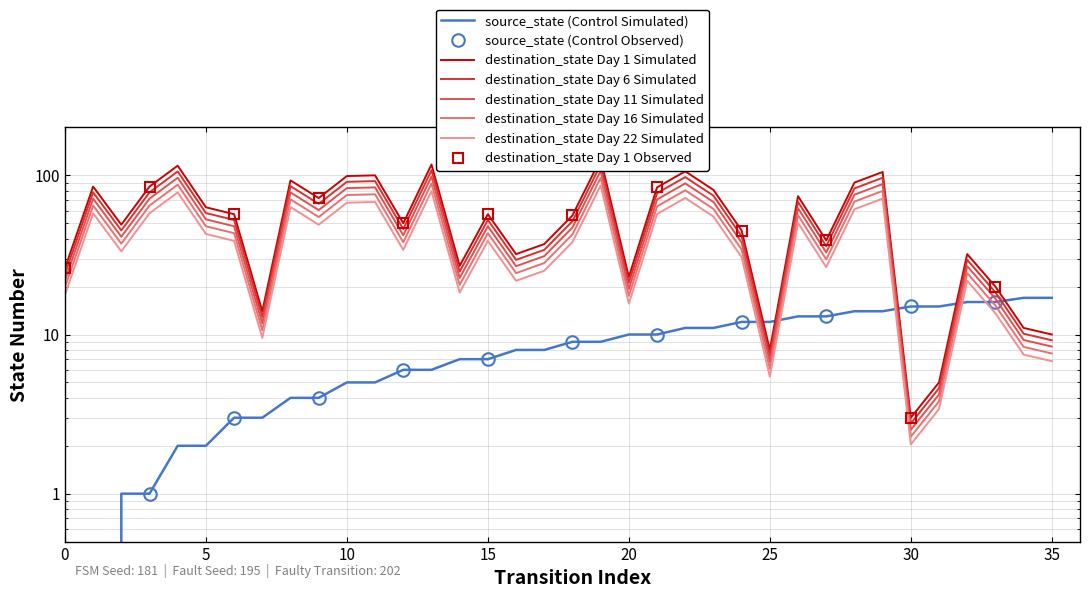

Reading right to left, extract all data points from this chart.

source_state: 17	17	16	16	15	15	14	14	13	13	12	12	11	11	10	10	9	9	8	8	7	7	6	6	5	5	4	4	3	3	2	2	1	1	0	0
destination_state: 10	11	20	32	5	3	105	90	39	74	8	45	81	106	84	23	127	56	37	32	57	27	117	50	100	99	72	93	14	57	63	115	85	49	85	26